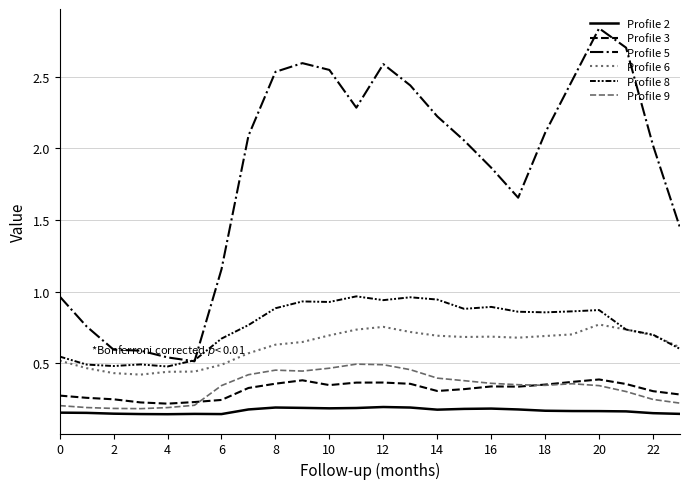

True or false: Profile 2 and Profile 3 intersect in this chart.

False